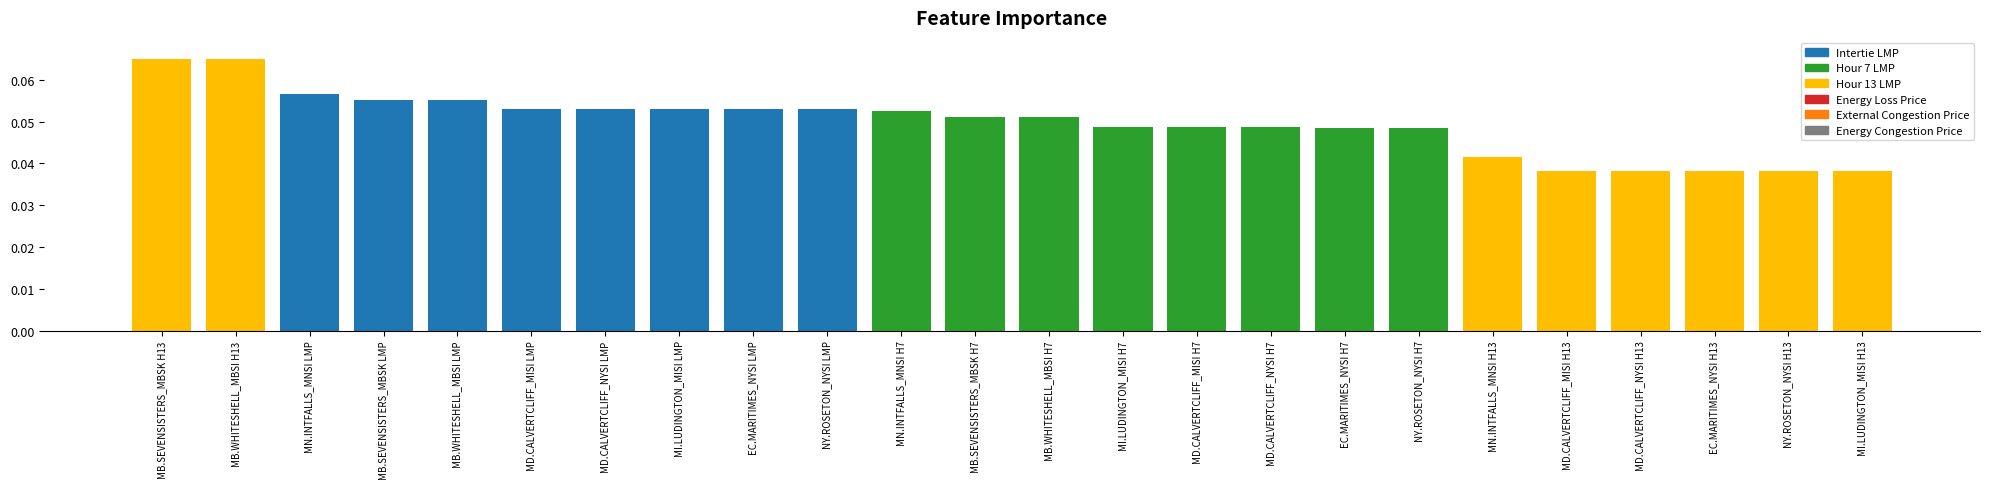

Which series has the largest range (max minus min)?

Hour 13 LMP